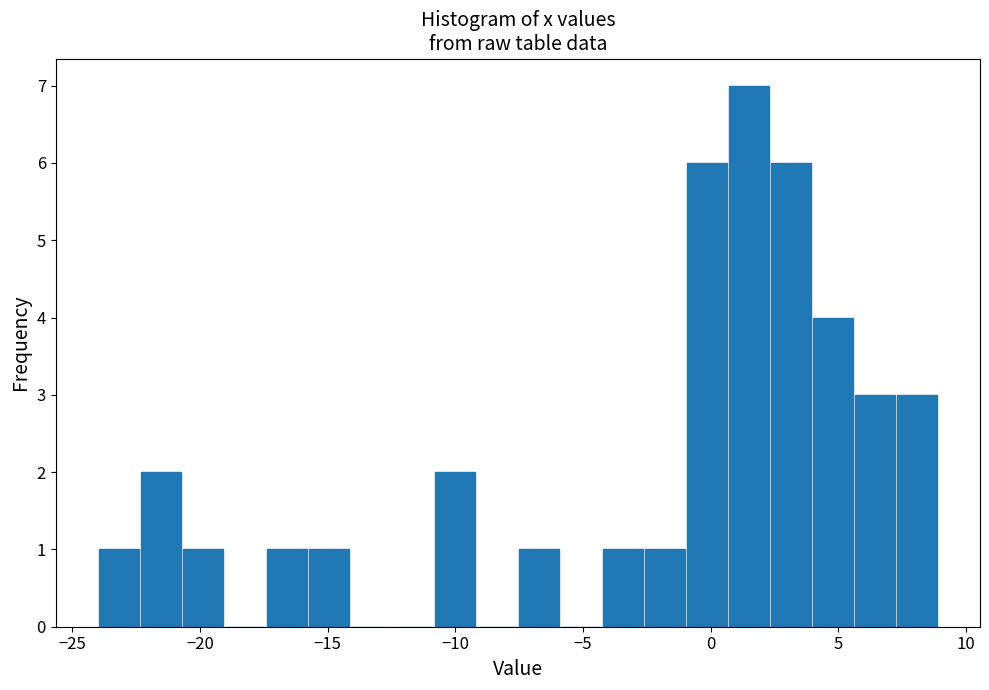

Read against the x-axis, roughly where is the centre of the tallest bar?

1.5